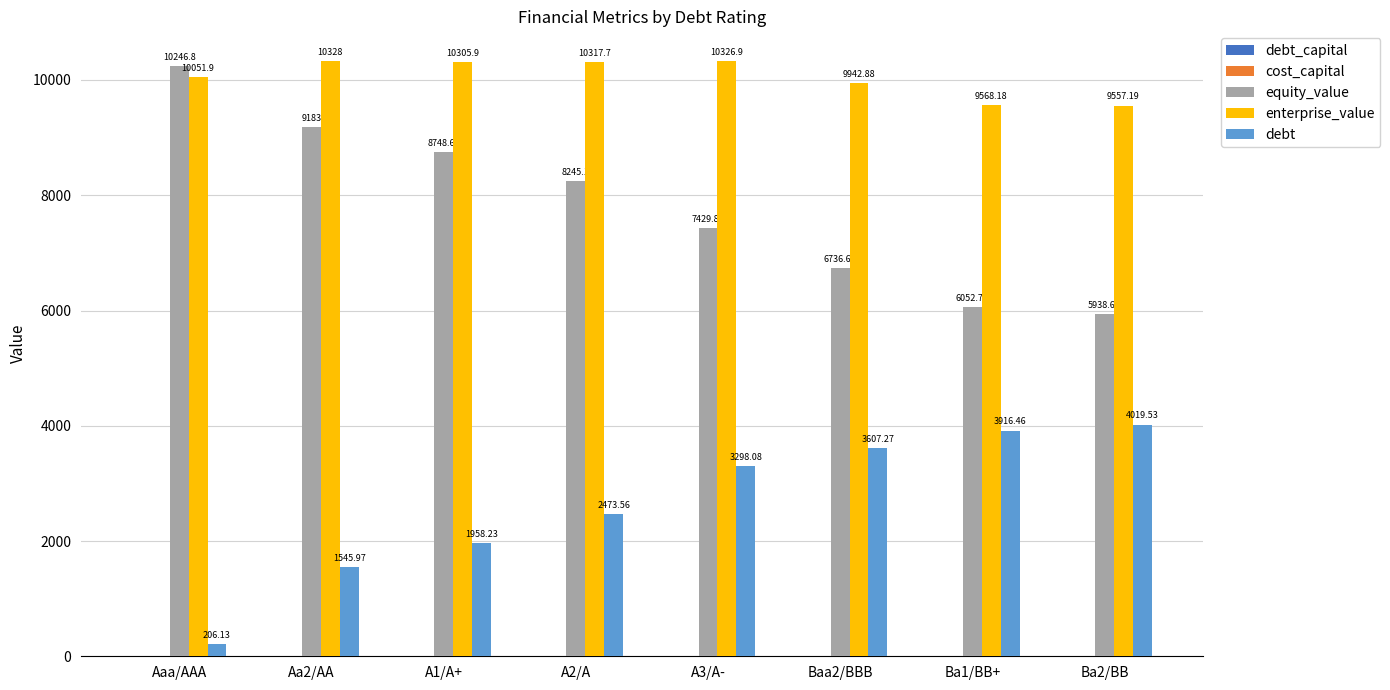

Where does the equity_value series first go above 8245?

Aaa/AAA